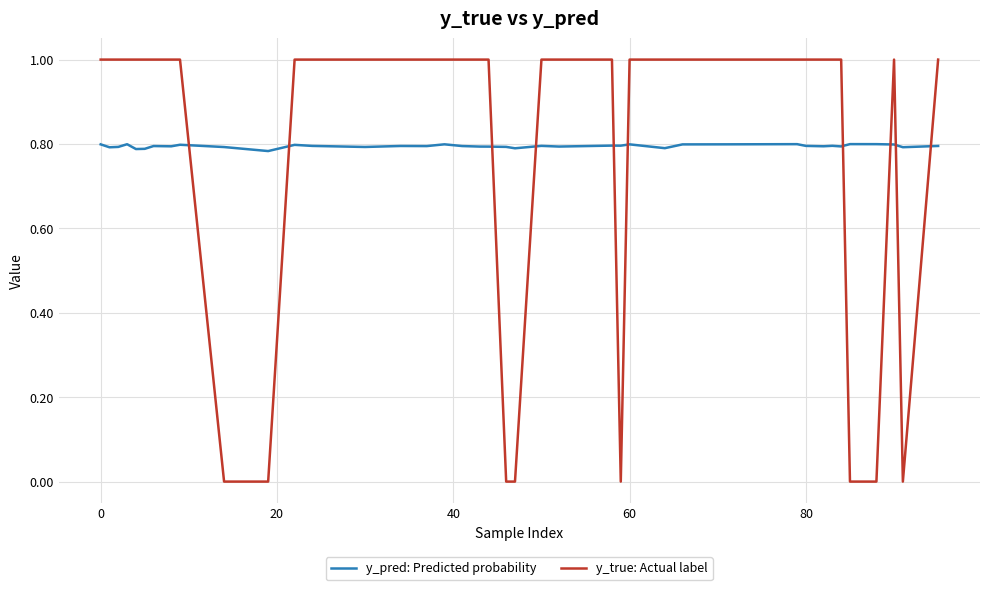

True or false: y_true: Actual label and y_pred: Predicted probability cross at least once.

True